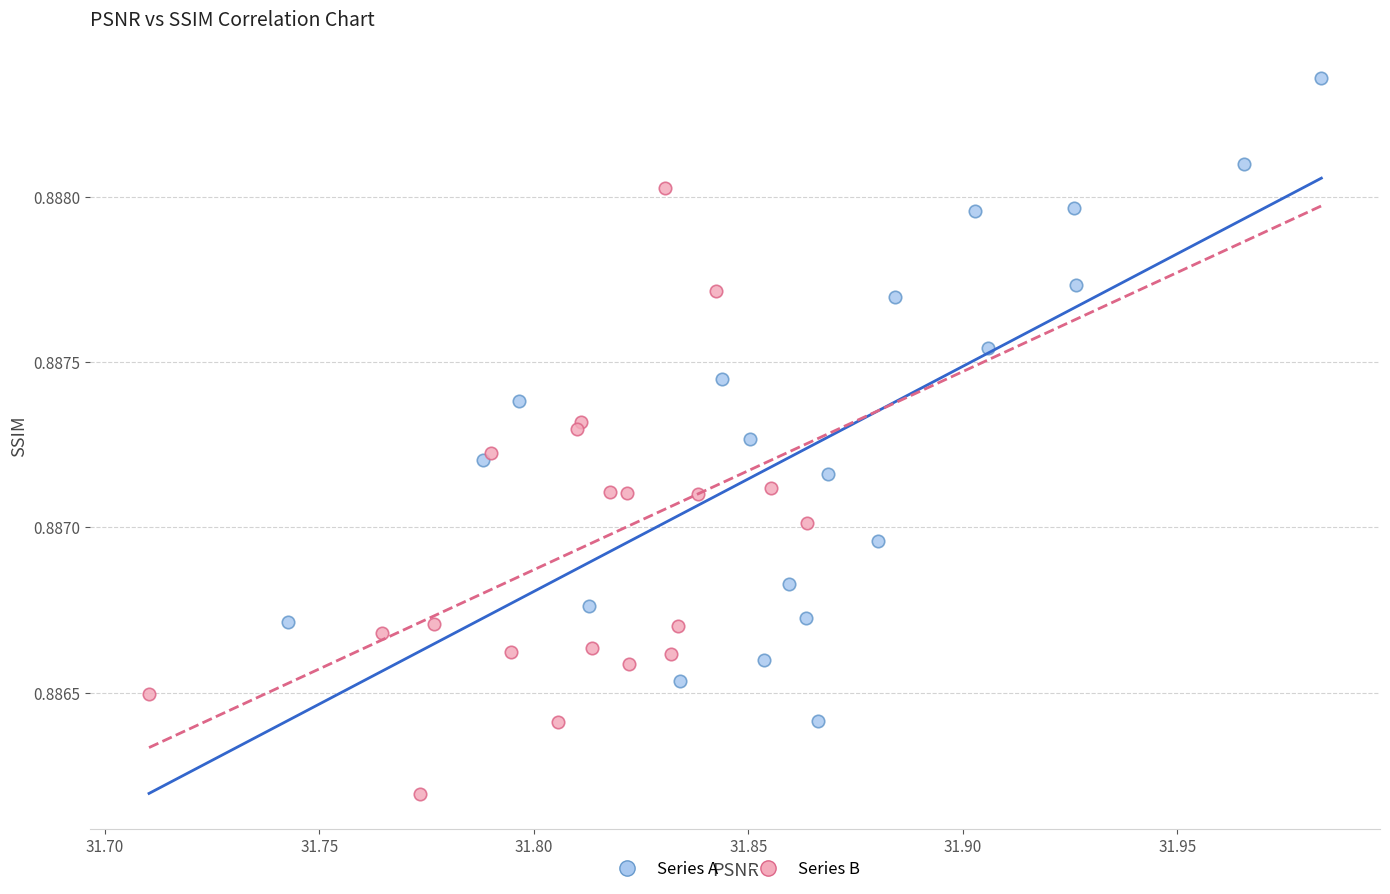

Which series reaches the minimum Y coordinate?

Series B